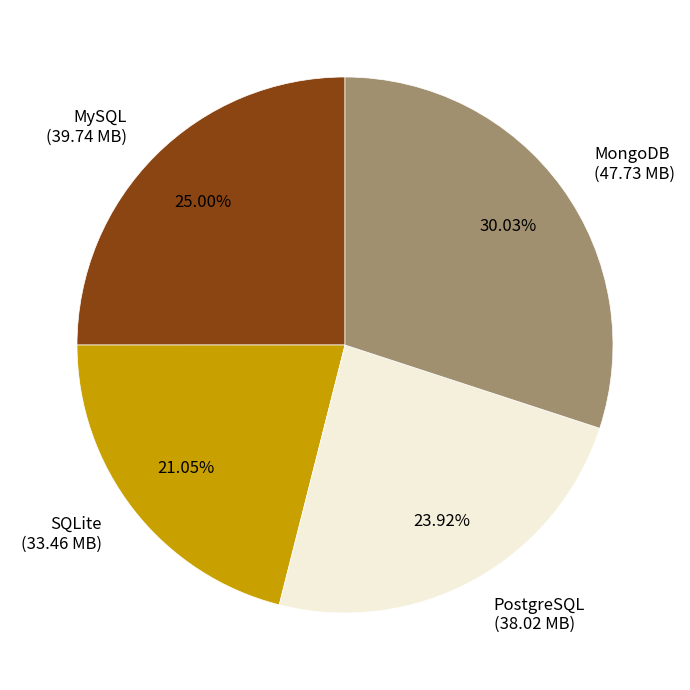

Is it true that MongoDB is 24% of the pie?

False